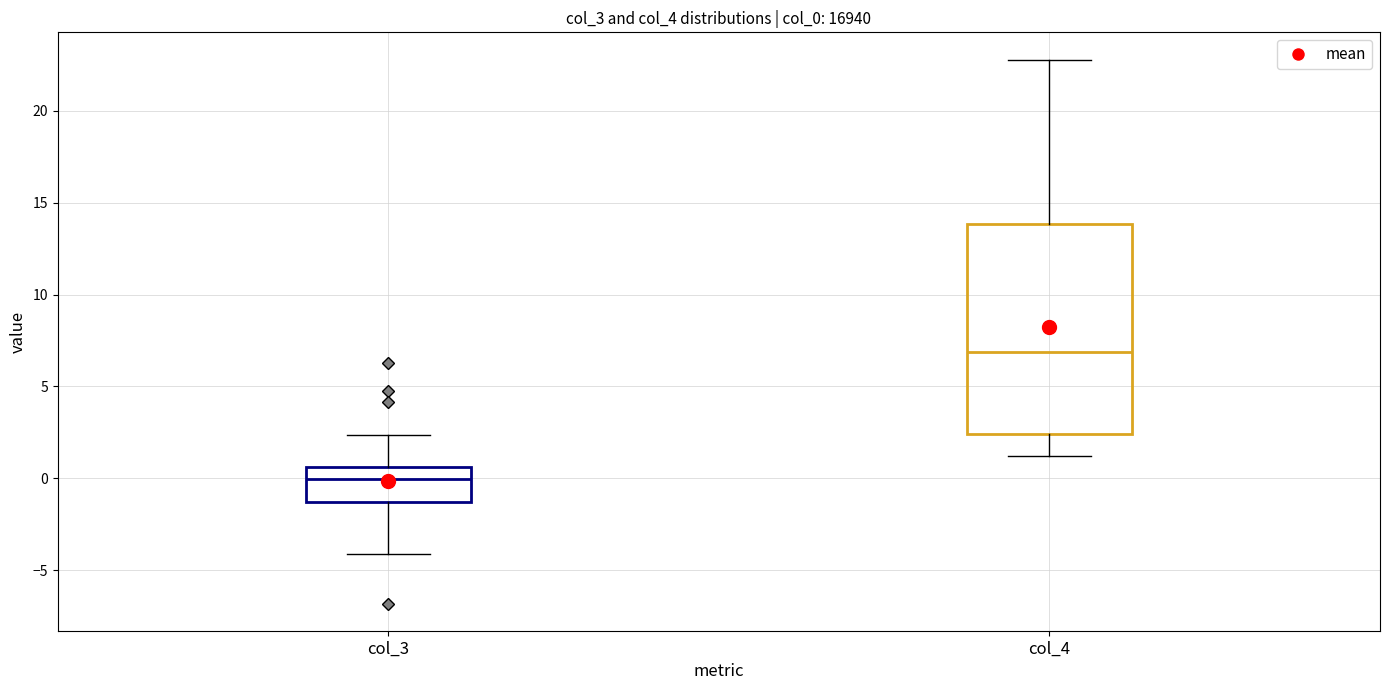

Reading left to right, transcribe this box plot: for each box, give where its median line is, the range the box spans, and where its two whiskers end, as read against the y-axis. The values are not printed on the chart, so give them approximately, as read against the axis.

col_3: median 0.0, box -1.5 to 0.5, whiskers -4.0 to 2.5
col_4: median 7.0, box 2.5 to 14.0, whiskers 1.0 to 23.0